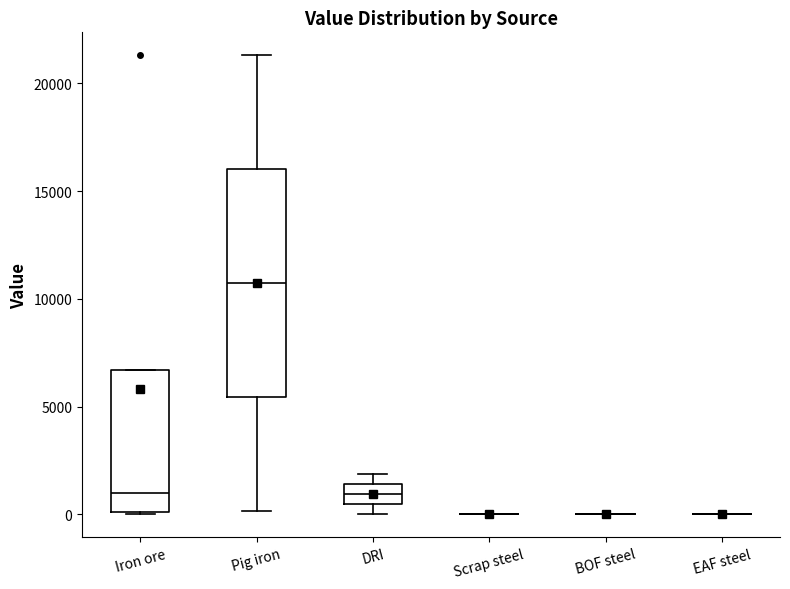

Which box is the tallest, from its lower edge to its upper edge?

Pig iron